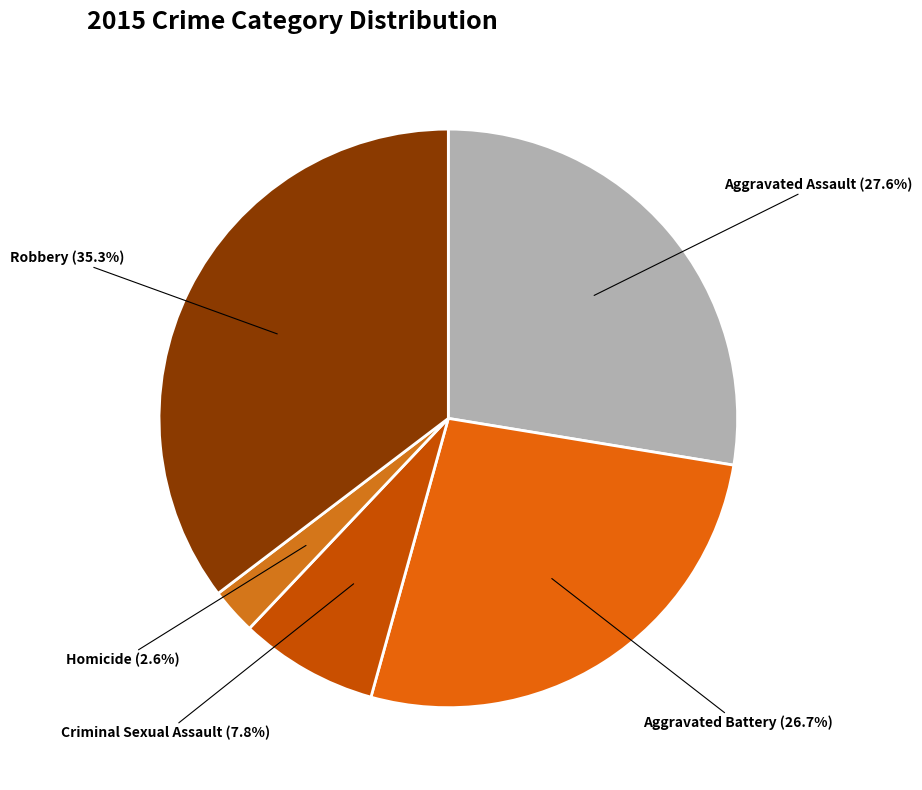

Is it true that Aggravated Assault is 28% of the pie?

True